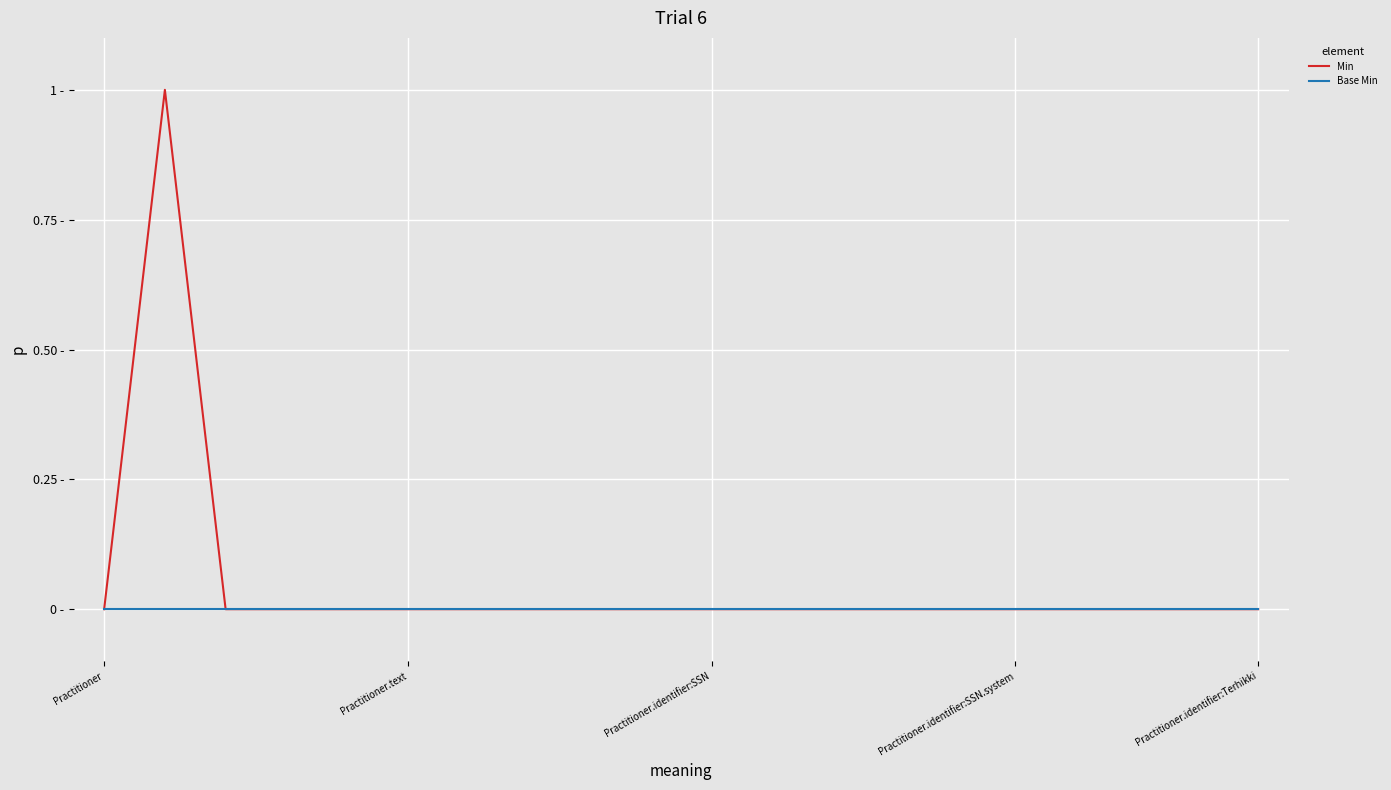

What are all the series names shown in the legend?

Min, Base Min